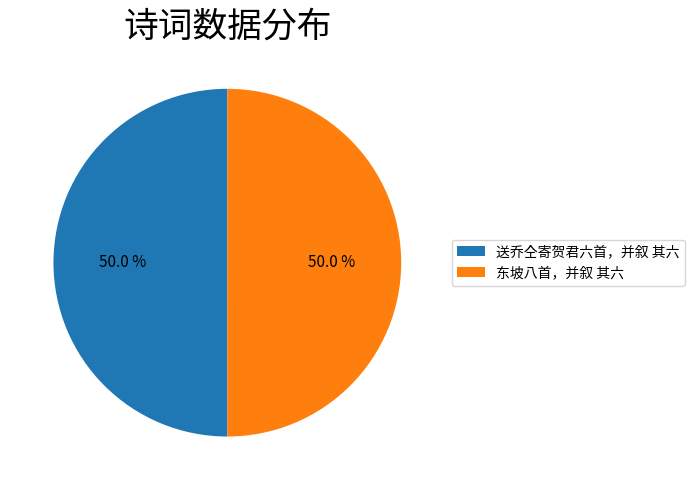

How many slices are in this pie chart?

2